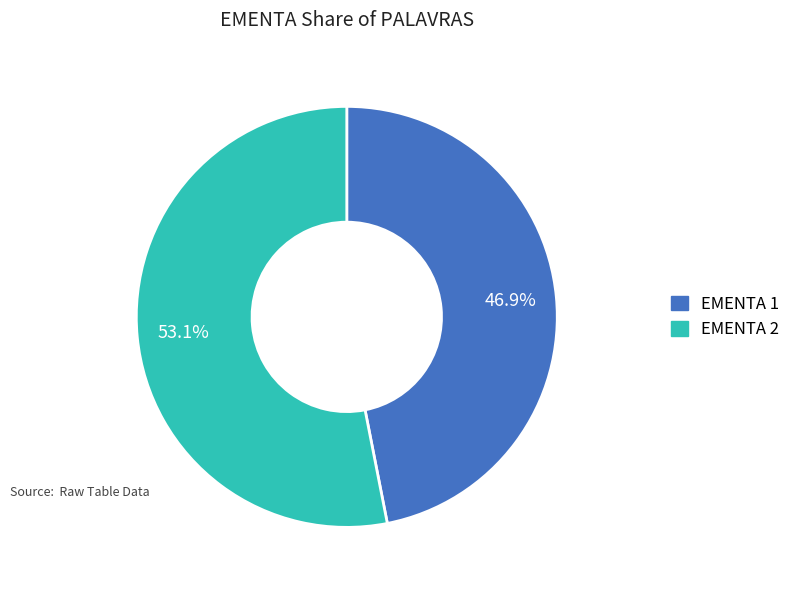

Does any single category account for the majority?

Yes